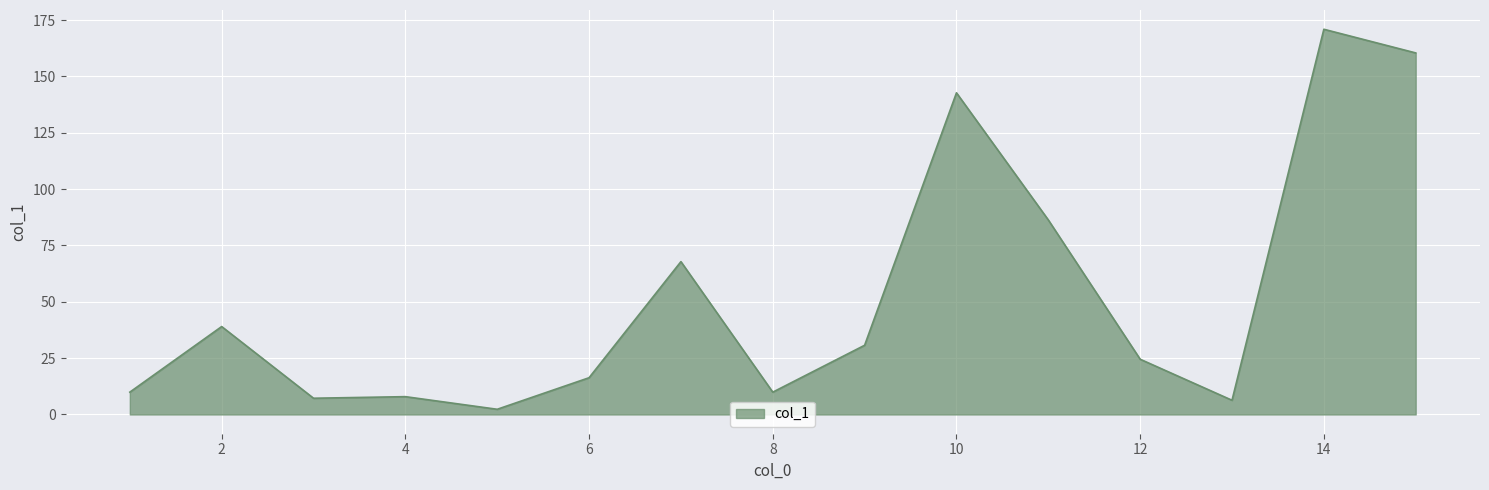

What is the greatest value displayed?

170.9